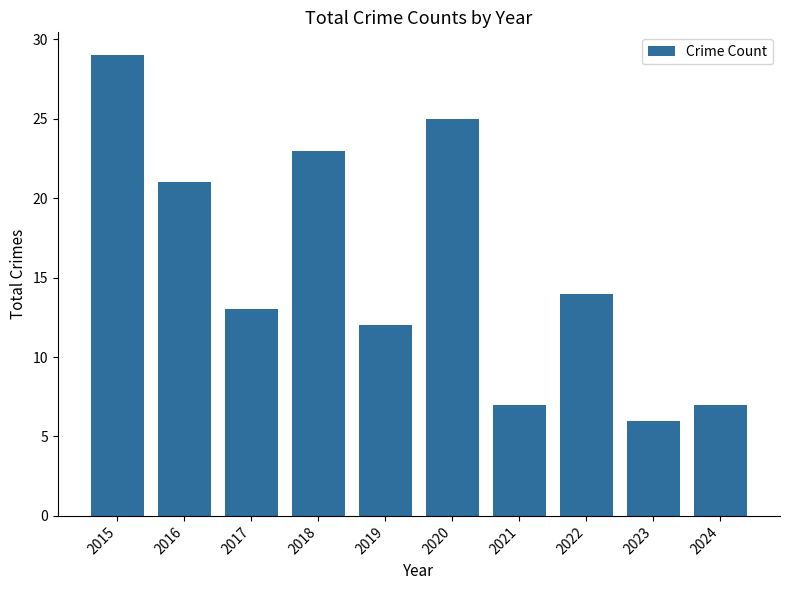

What is the smallest value displayed?

6